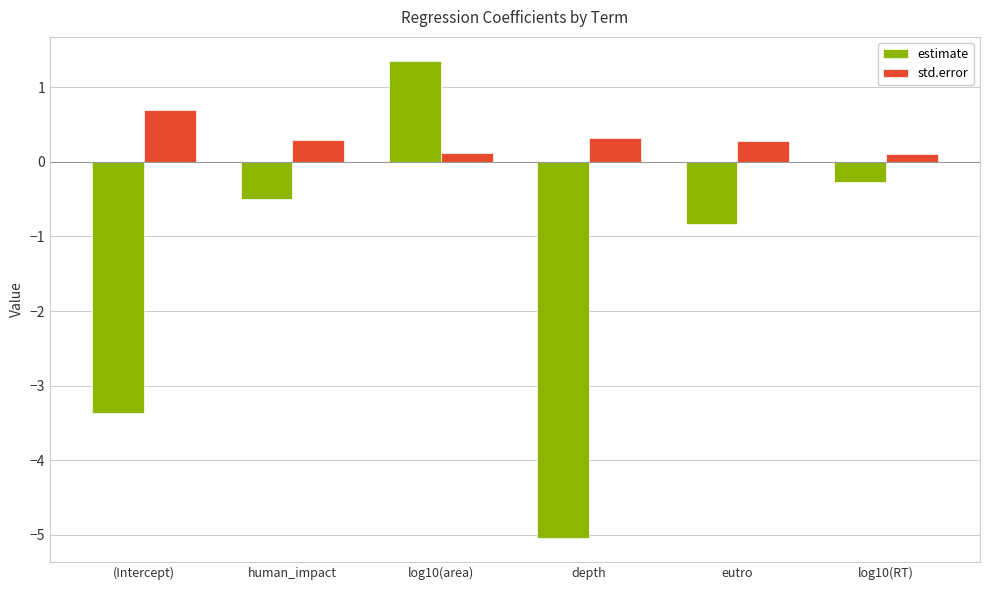

What are all the series names shown in the legend?

estimate, std.error